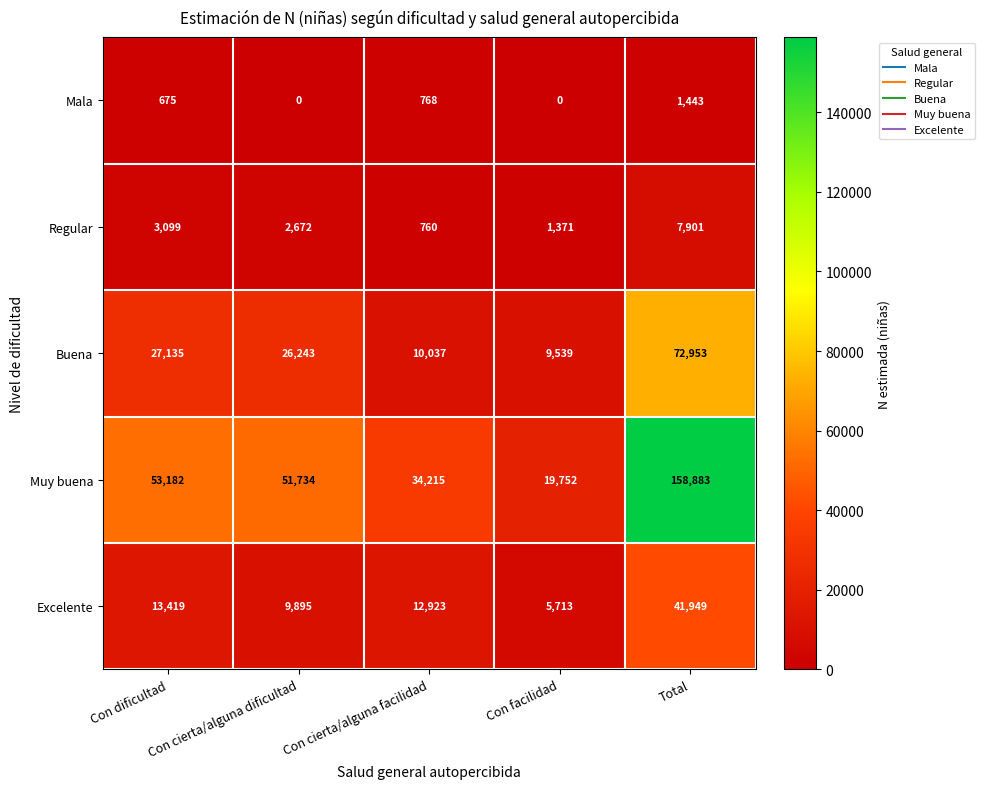

What is the difference between the Buena values at Con cierta/alguna facilidad and Total?

62916